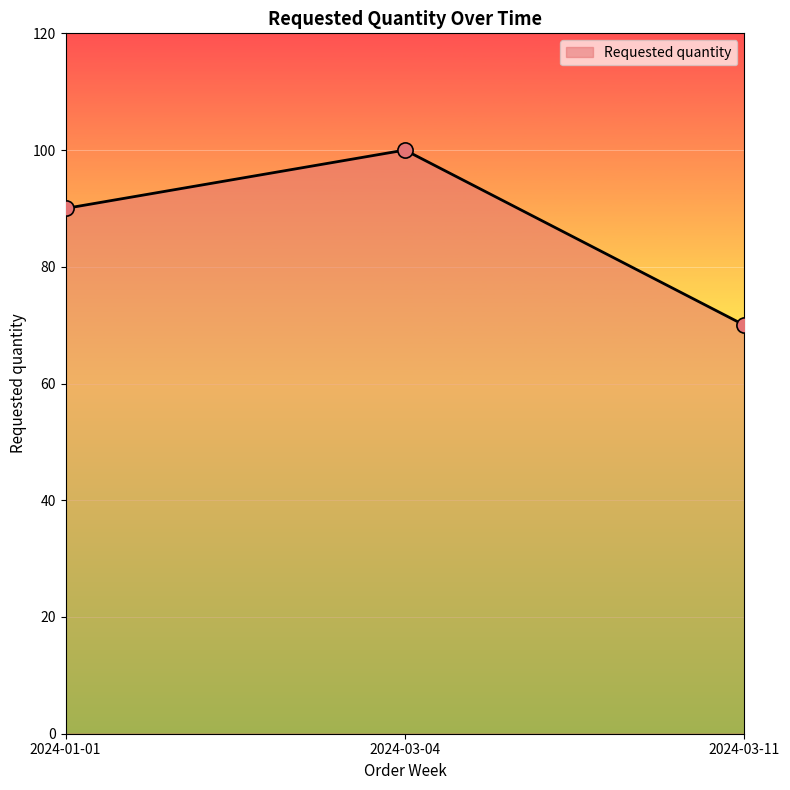

Approximately how many times larger is the value at 2024-03-04 compared to 2024-03-11?

1.4